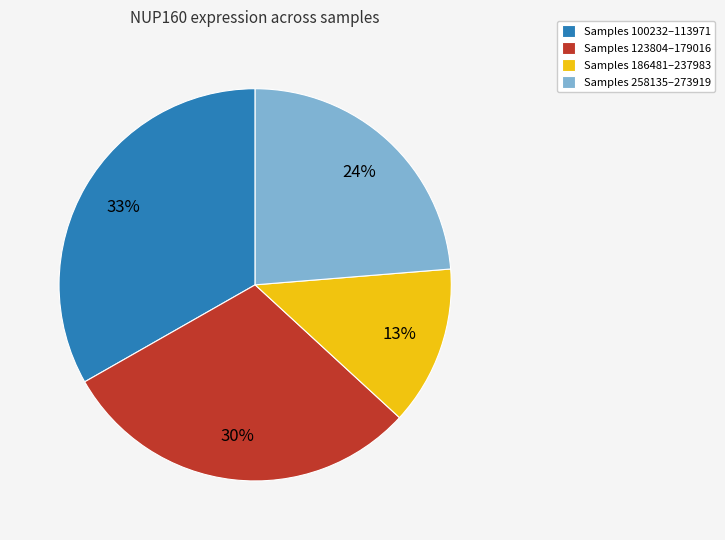

Rank the categories by value from highest to lowest.

Samples 100232–113971, Samples 123804–179016, Samples 258135–273919, Samples 186481–237983